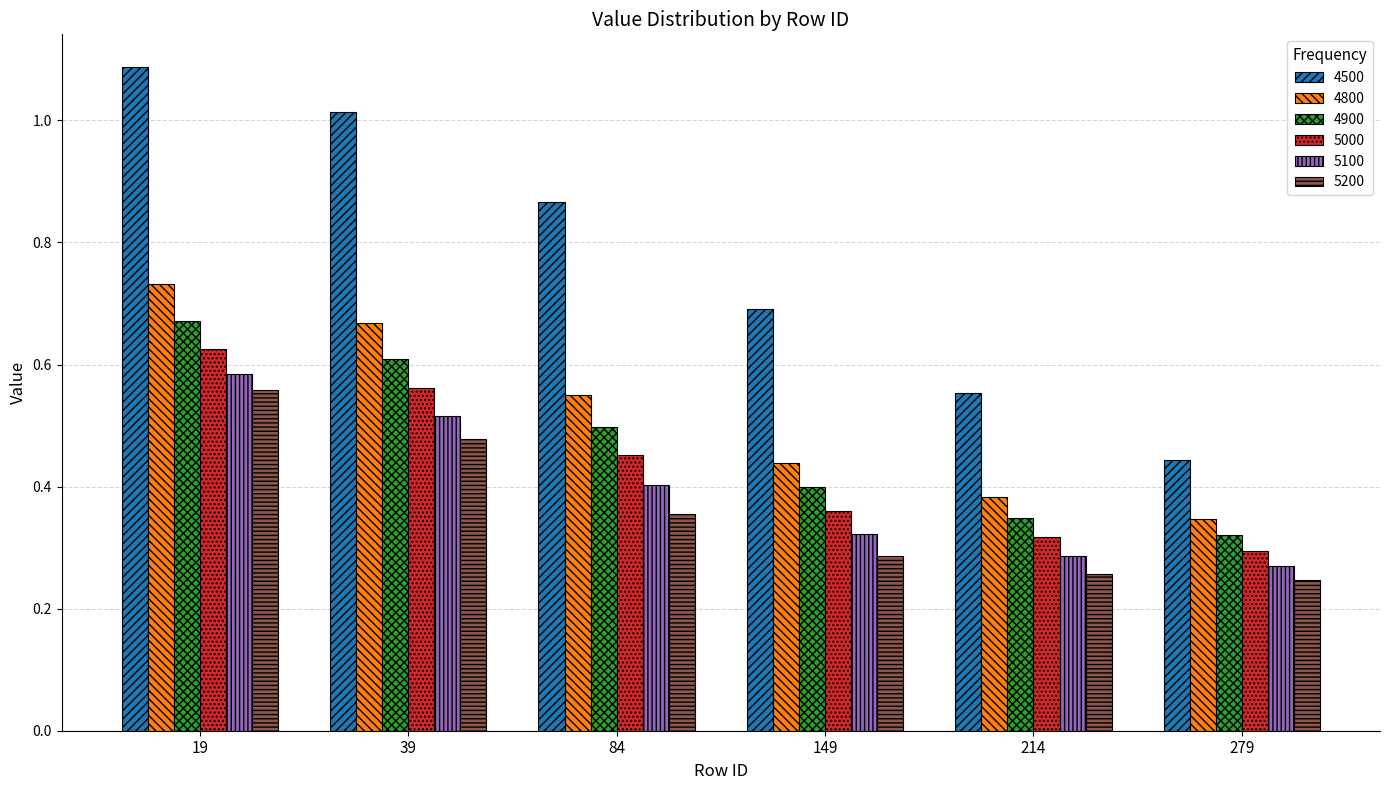

What is the sum of all 4800 values?

3.1